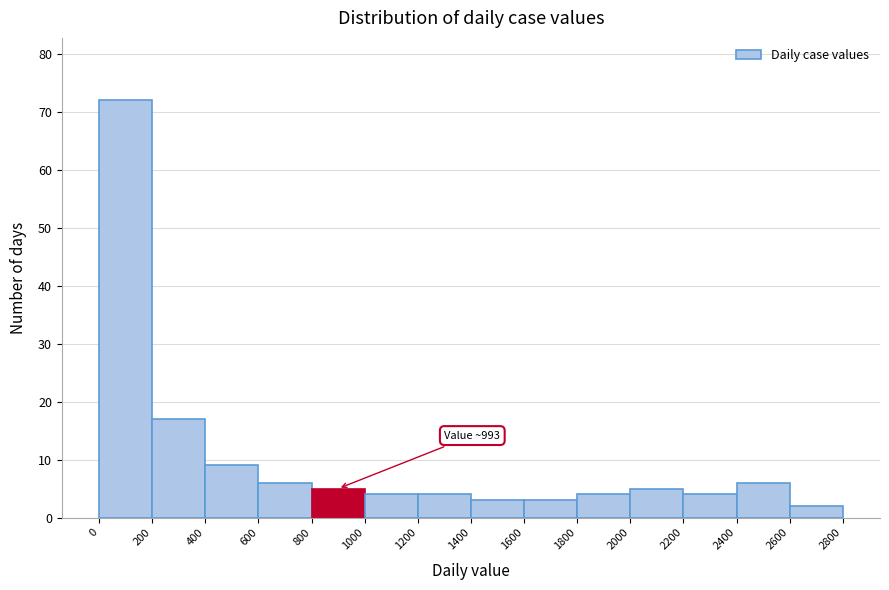

Which range on the x-axis has the tallest bar?

0 to 200